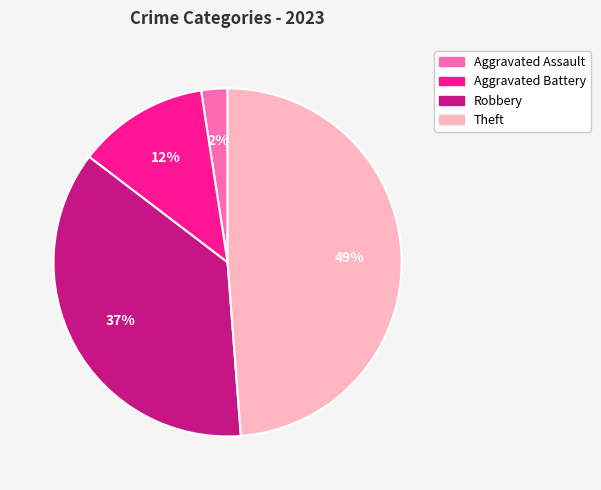

To the nearest percent, what is the combined percentage of Theft and Aggravated Battery?

61%